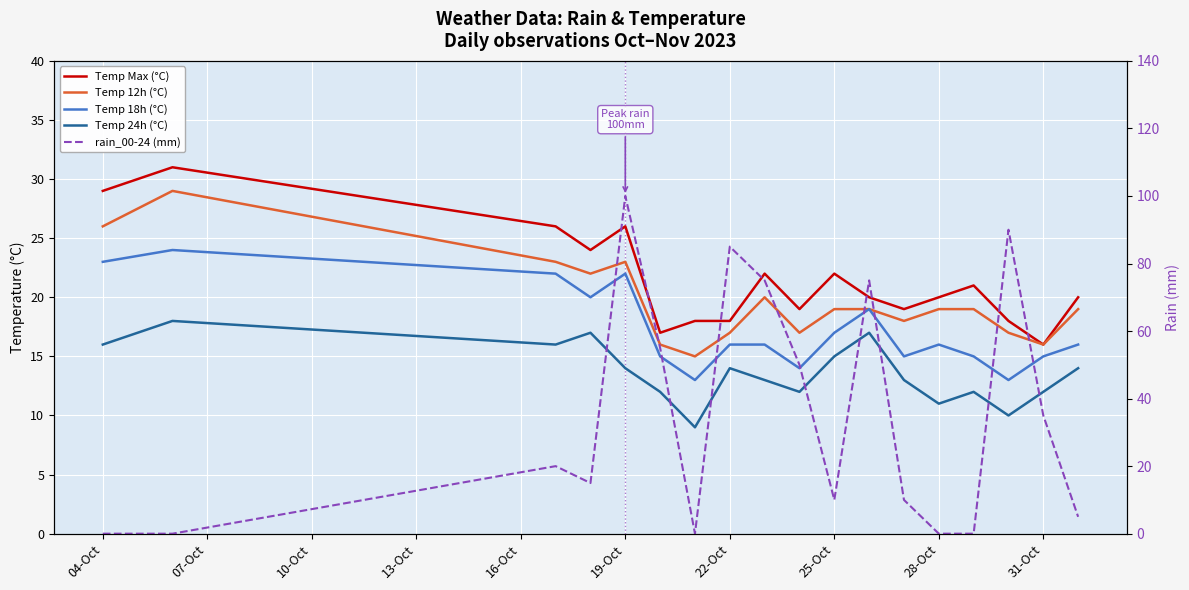

What is the sum of the Temp 12h (°C) values at 13-Oct and 31-Oct?

39